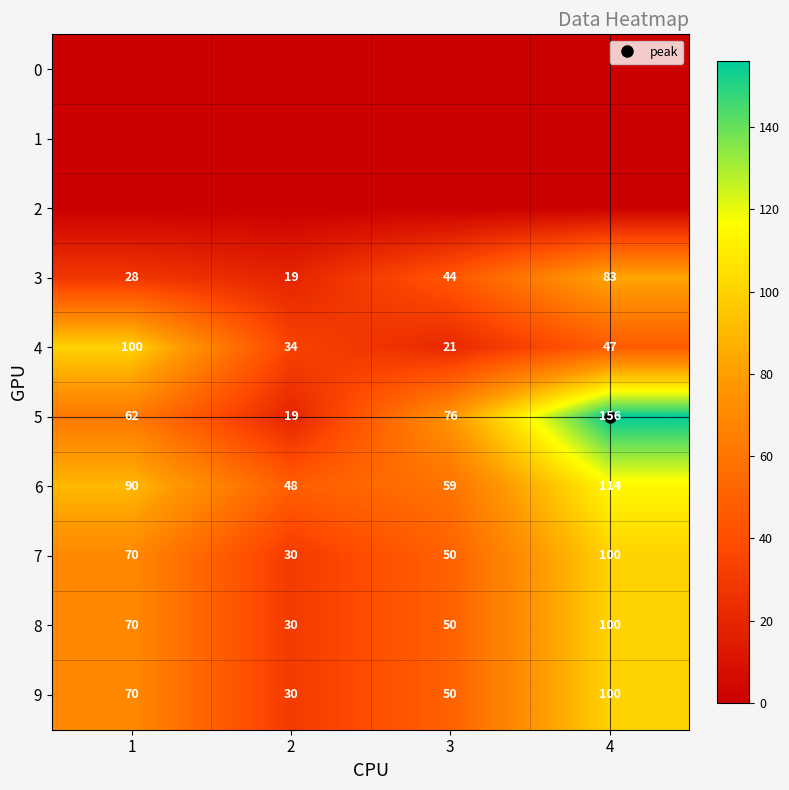

What is the lowest value of the 4 series?

21